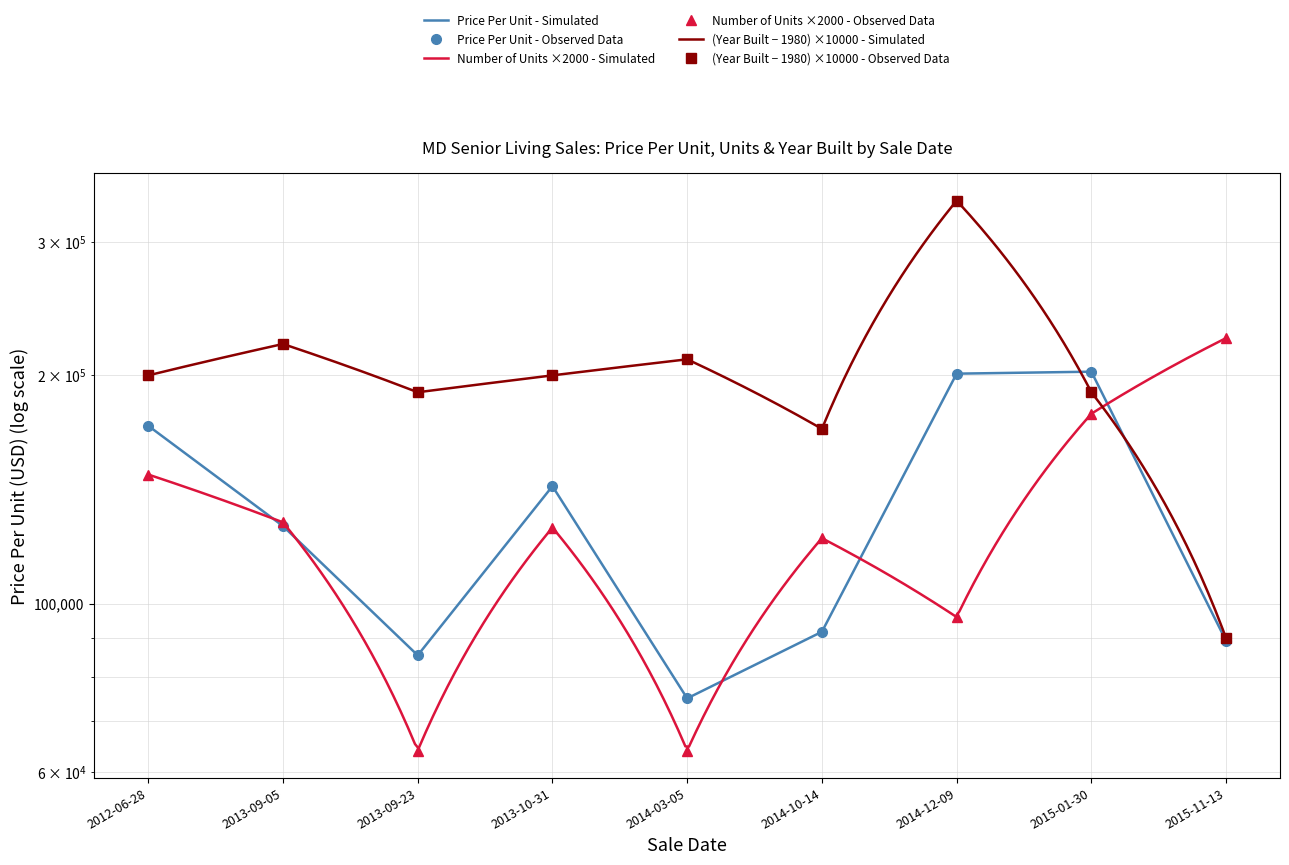

The value of Price Per Unit at 2012-06-28 is 255122.9. True or false?

False